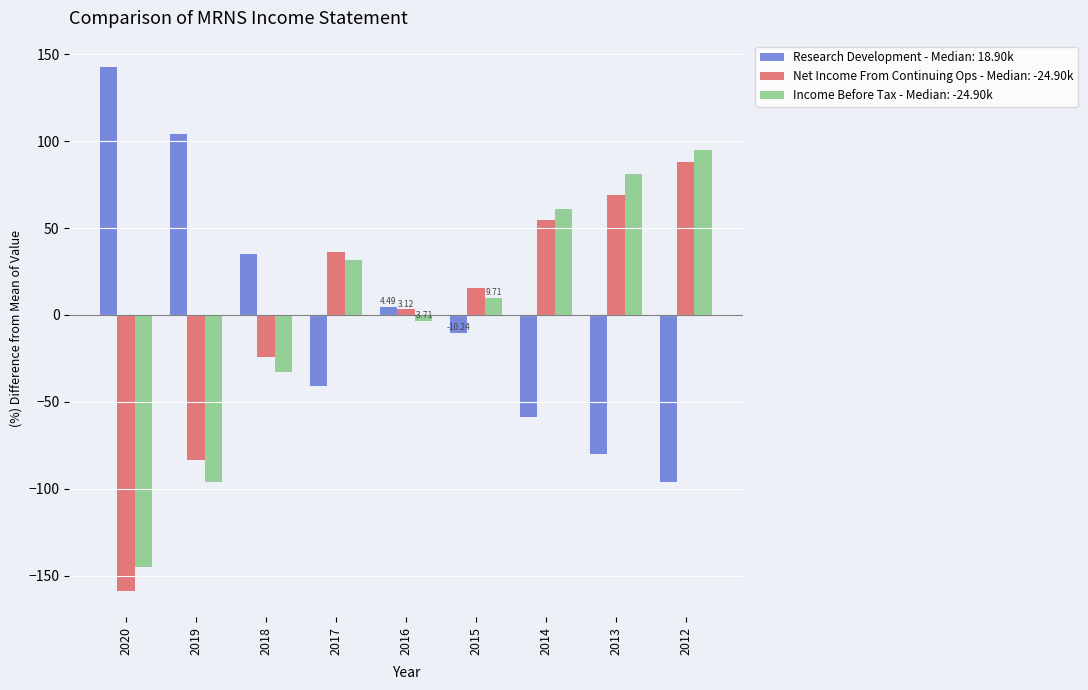

List the labels in order of Net Income From Continuing Ops - Median: -24.90k value, largest first.

2012, 2013, 2014, 2017, 2015, 2016, 2018, 2019, 2020